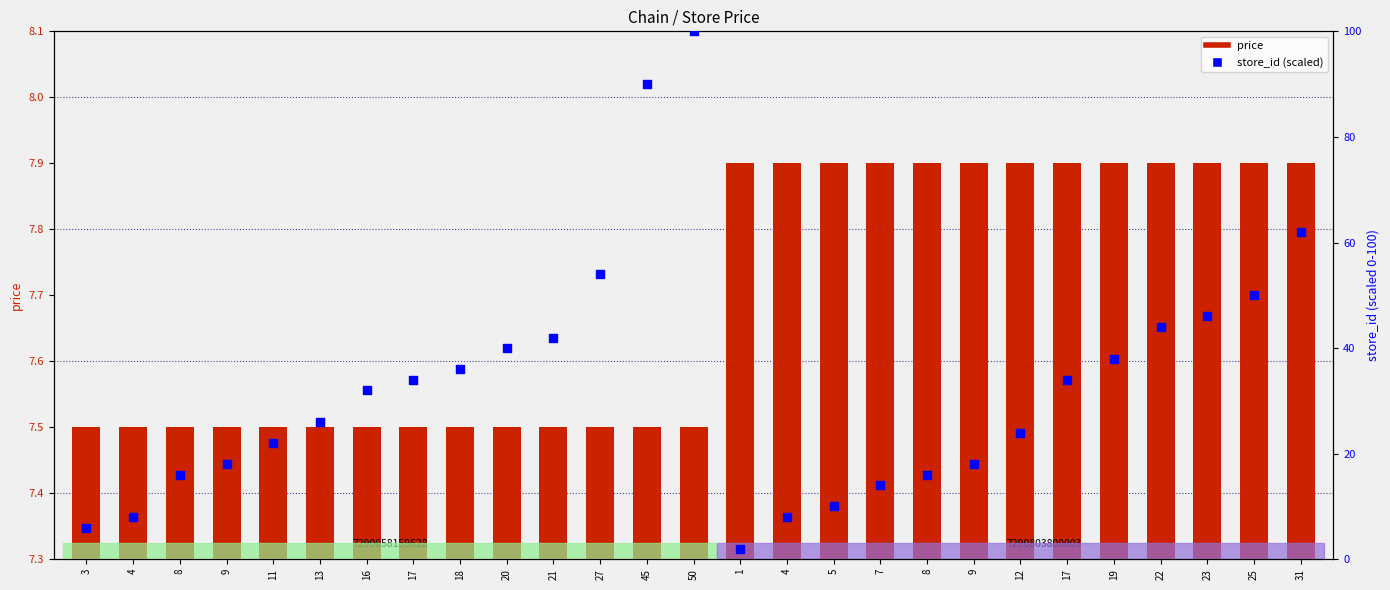

What is the total value across all series at 20?

47.5